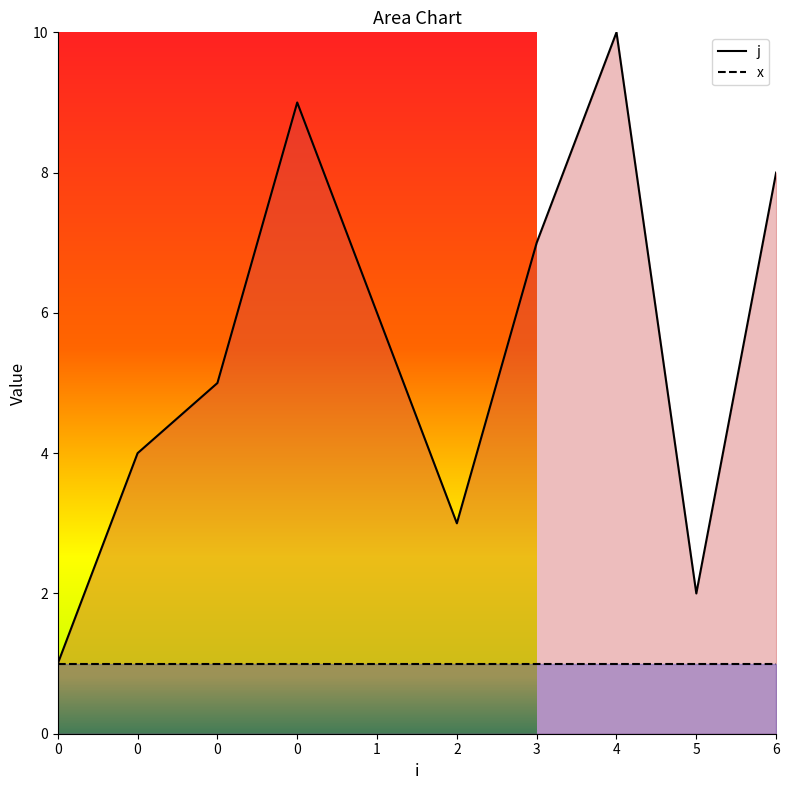

Reading right to left, extract all data points from this chart.

j_line: 6=8	5=2	4=10	3=7	2=3	1=6	0=9	0=5	0=4	0=1
x_line: 6=1	5=1	4=1	3=1	2=1	1=1	0=1	0=1	0=1	0=1